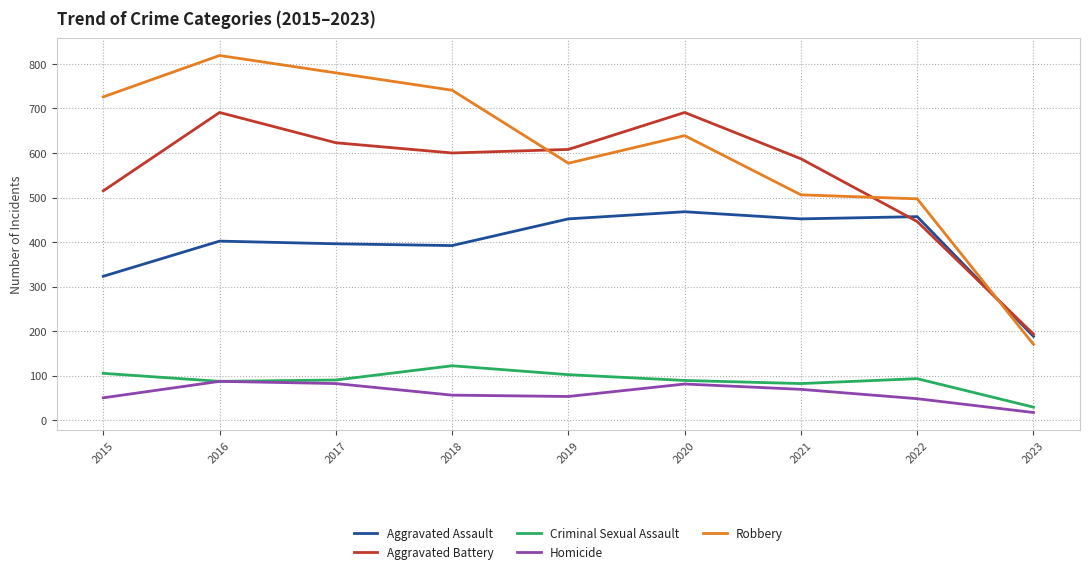

Which series changed the most between 2018 and 2023?

Robbery